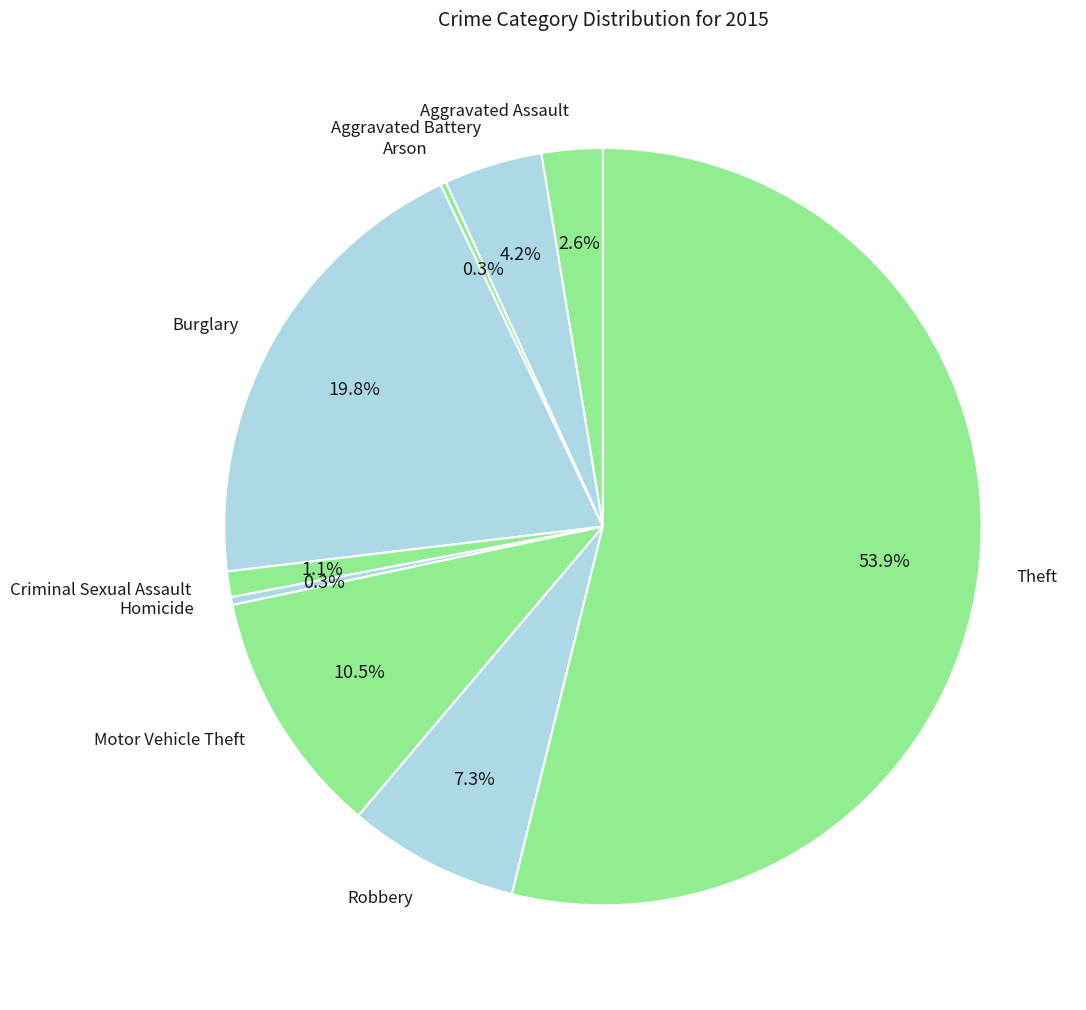

To the nearest percent, what is the average slice percentage?

11%